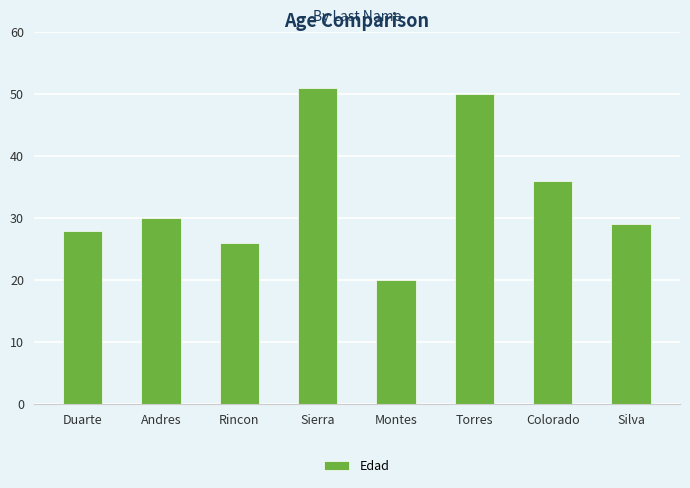

Reading right to left, extract all data points from this chart.

29	36	50	20	51	26	30	28